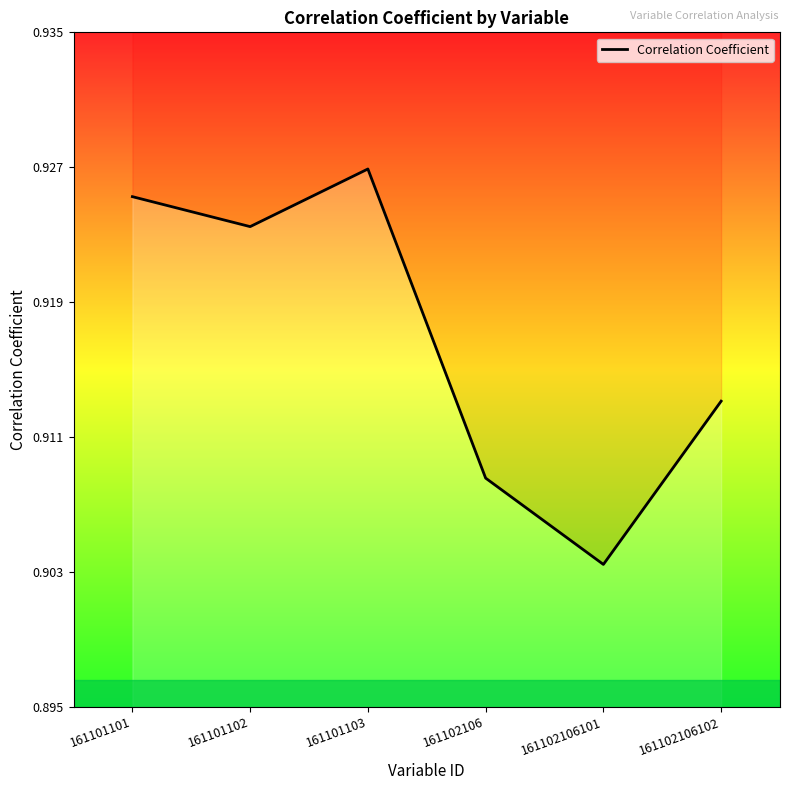

Where is the first local minimum?

161101102